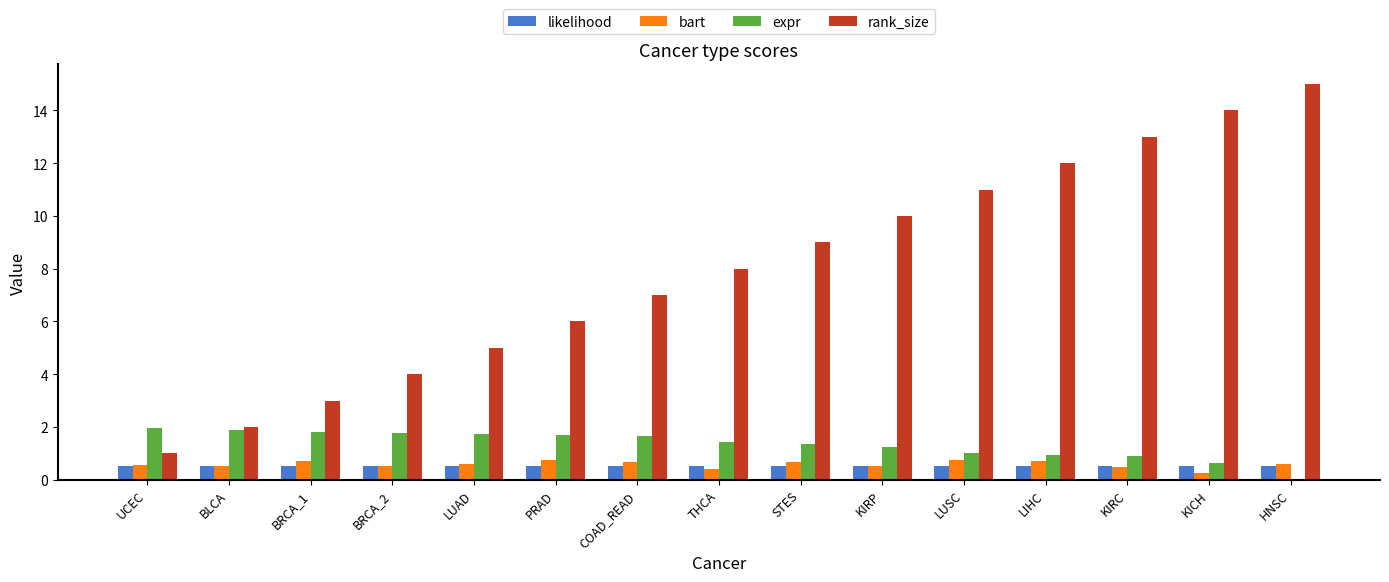

How many data points does each series have?

15